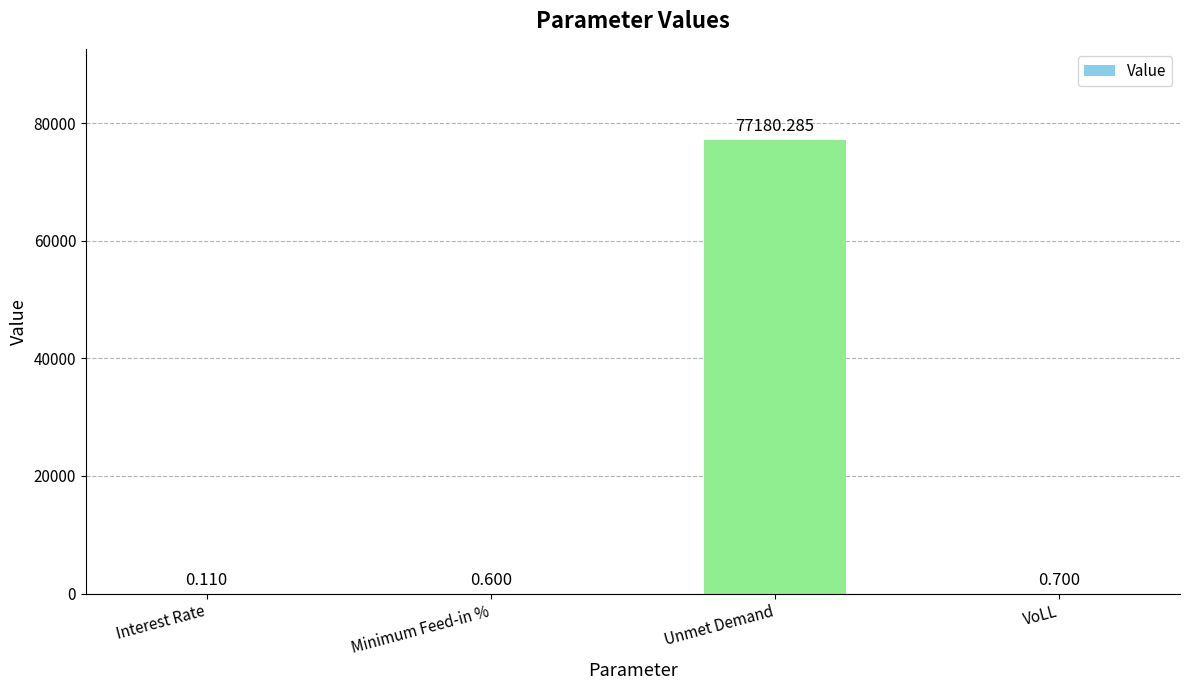

At which label is the value closest to 38590?

VoLL